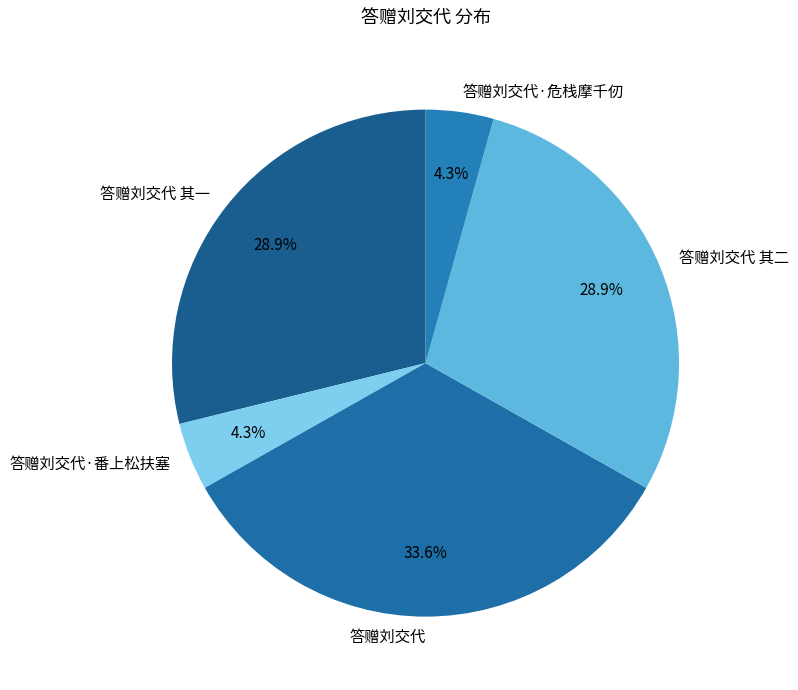

To the nearest percent, what is the combined percentage of 答赠刘交代 and 答赠刘交代·番上松扶塞?

38%